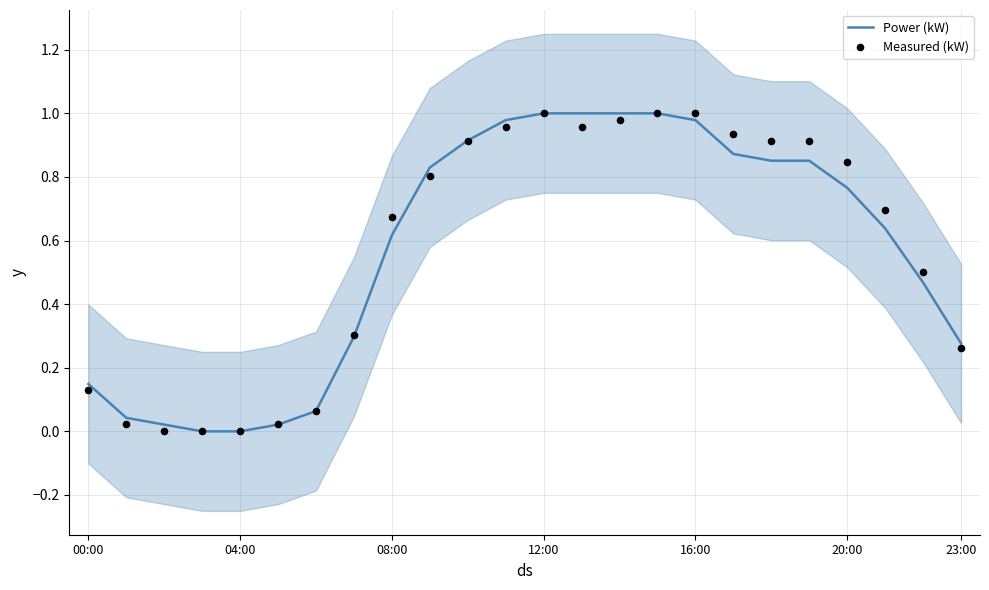

What is the total value across all series at 21?

1.3